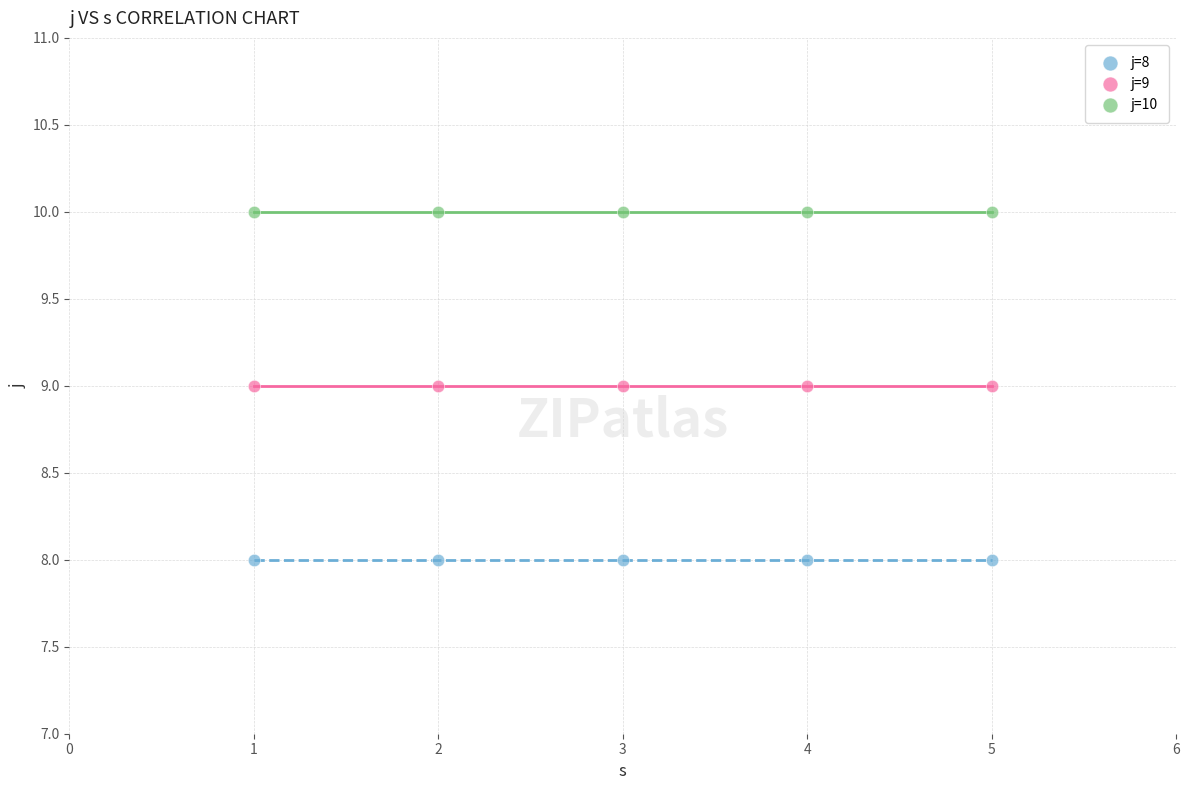

Which series reaches the maximum Y coordinate?

j=10